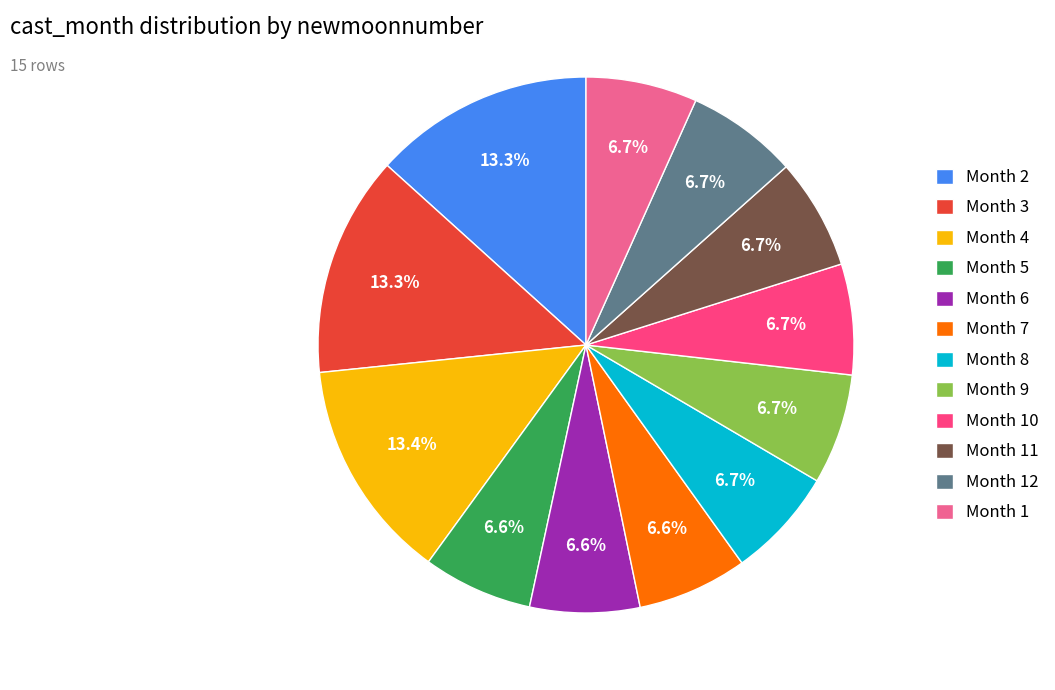

Which has a higher value, Month 4 or Month 5?

Month 4